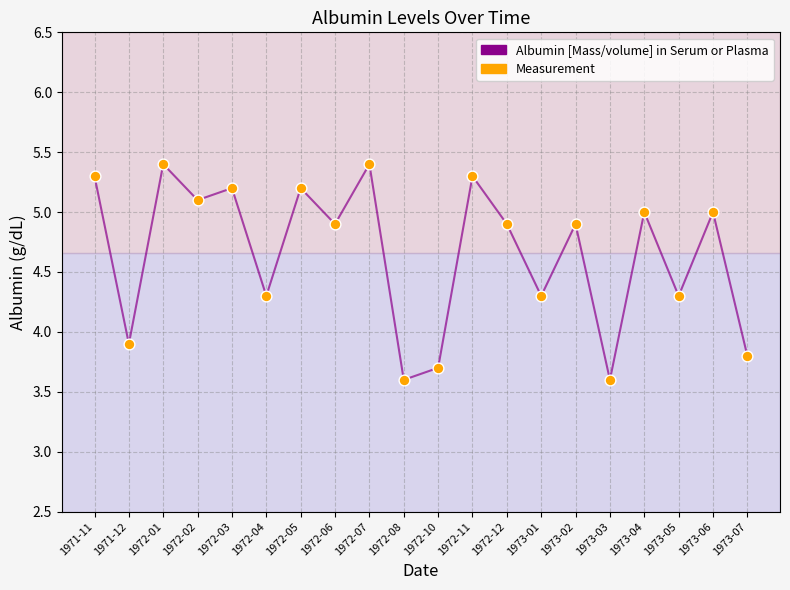

What Y value in the scatter plot is closest to 4?

3.9